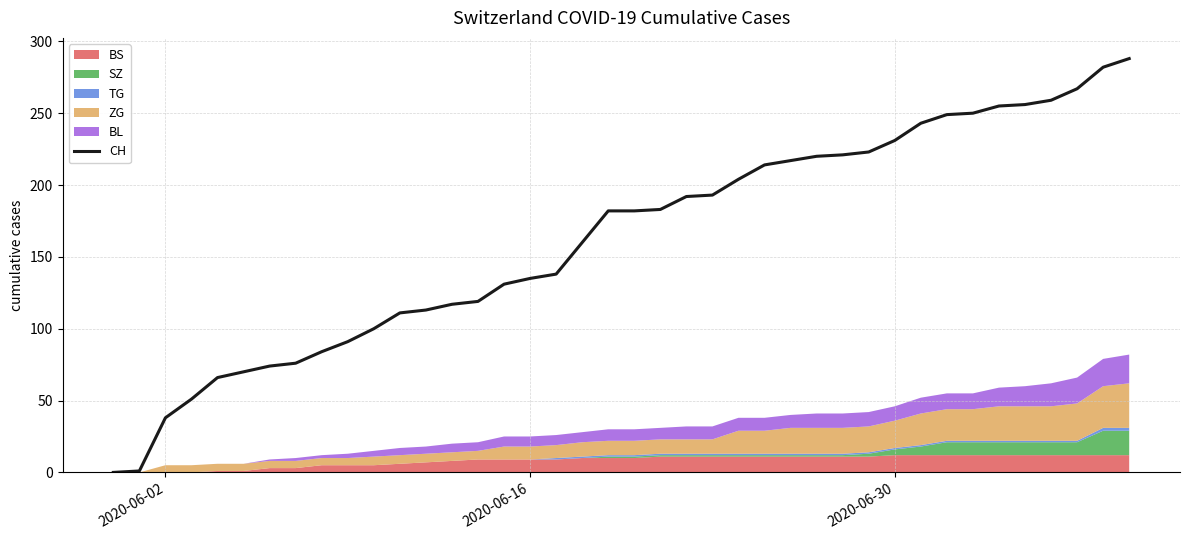

The value of CH at 2020-06-30 is 231. True or false?

True